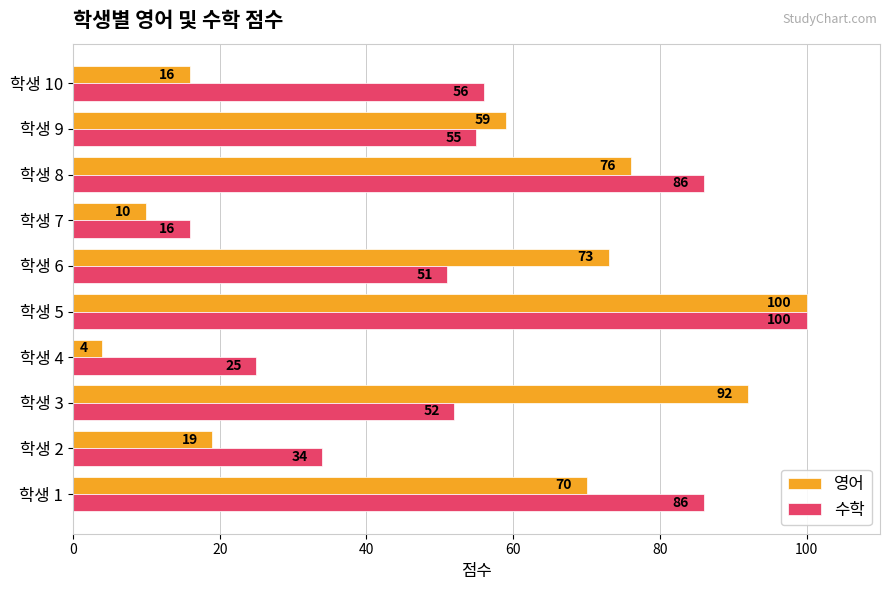

Is it true that 수학 equals 76 at 학생 3?

False